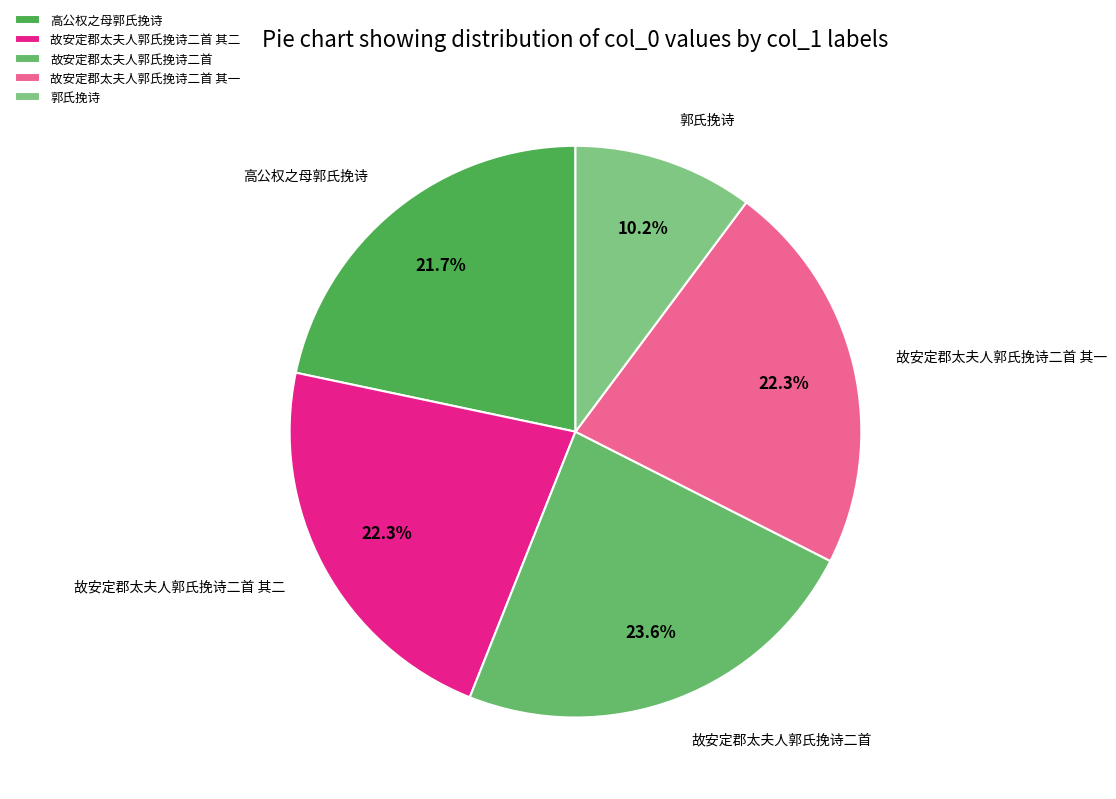

What is the largest slice in the pie chart?

故安定郡太夫人郭氏挽诗二首